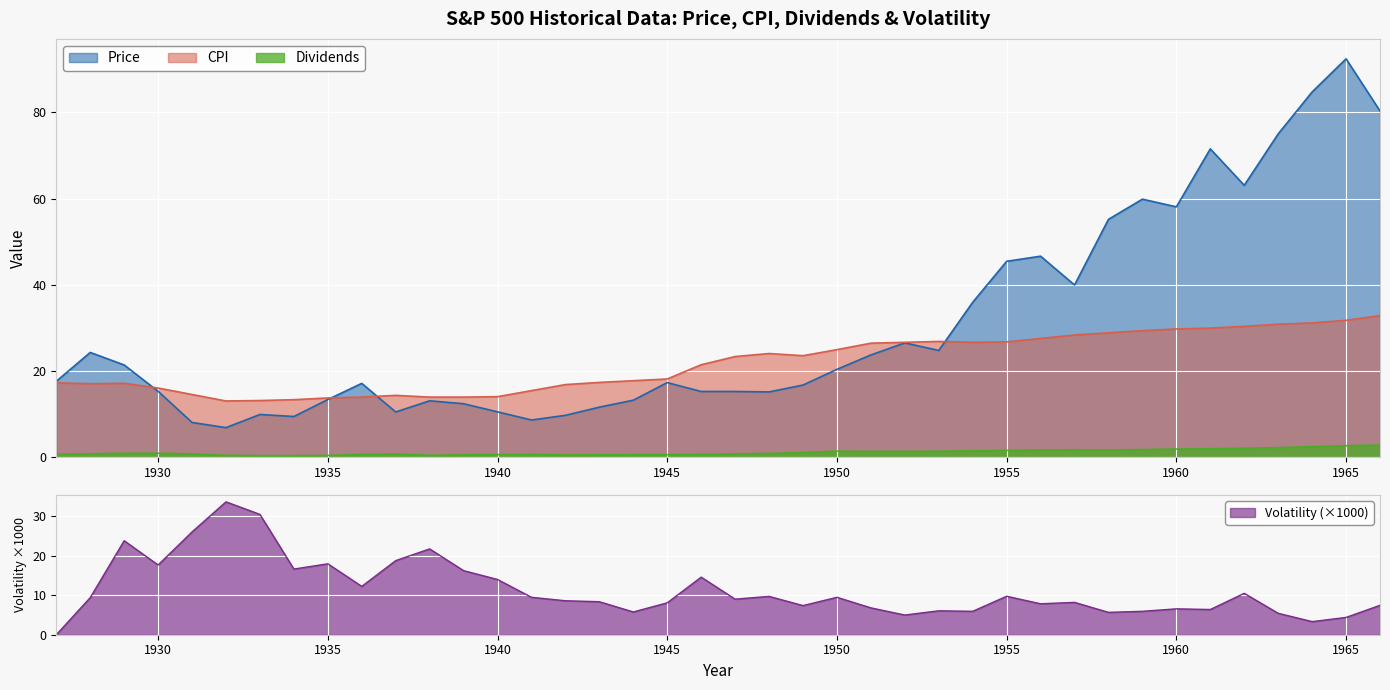

Reading left to right, extract all data points from this chart.

Price: 17.7	24.4	21.4	15.3	8.1	6.9	10.0	9.5	13.4	17.2	10.6	13.1	12.5	10.6	8.7	9.8	11.7	13.3	17.4	15.3	15.3	15.2	16.8	20.4	23.8	26.6	24.8	36.0	45.5	46.7	40.0	55.2	59.9	58.1	71.5	63.1	75.0	84.8	92.4	80.3
CPI: 17.3	17.1	17.2	16.1	14.6	13.1	13.2	13.4	13.8	14.0	14.4	14.0	14.0	14.1	15.5	16.9	17.4	17.8	18.2	21.5	23.4	24.1	23.6	25.0	26.5	26.7	26.9	26.7	26.8	27.6	28.4	28.9	29.4	29.8	30.0	30.4	30.9	31.2	31.8	32.9
Dividends: 0.8	0.8	1.0	1.0	0.8	0.5	0.4	0.5	0.5	0.7	0.8	0.5	0.6	0.7	0.7	0.6	0.6	0.6	0.7	0.7	0.8	0.9	1.1	1.5	1.4	1.4	1.4	1.5	1.6	1.7	1.8	1.8	1.8	1.9	2.0	2.1	2.3	2.5	2.7	2.9
Volatility: 0.0	9.4	23.8	17.6	26.0	33.6	30.4	16.6	17.9	12.2	18.7	21.7	16.2	14.0	9.5	8.6	8.3	5.8	8.1	14.6	9.0	9.7	7.4	9.5	6.8	5.0	6.0	5.9	9.7	7.8	8.2	5.7	5.9	6.5	6.4	10.5	5.4	3.3	4.4	7.4